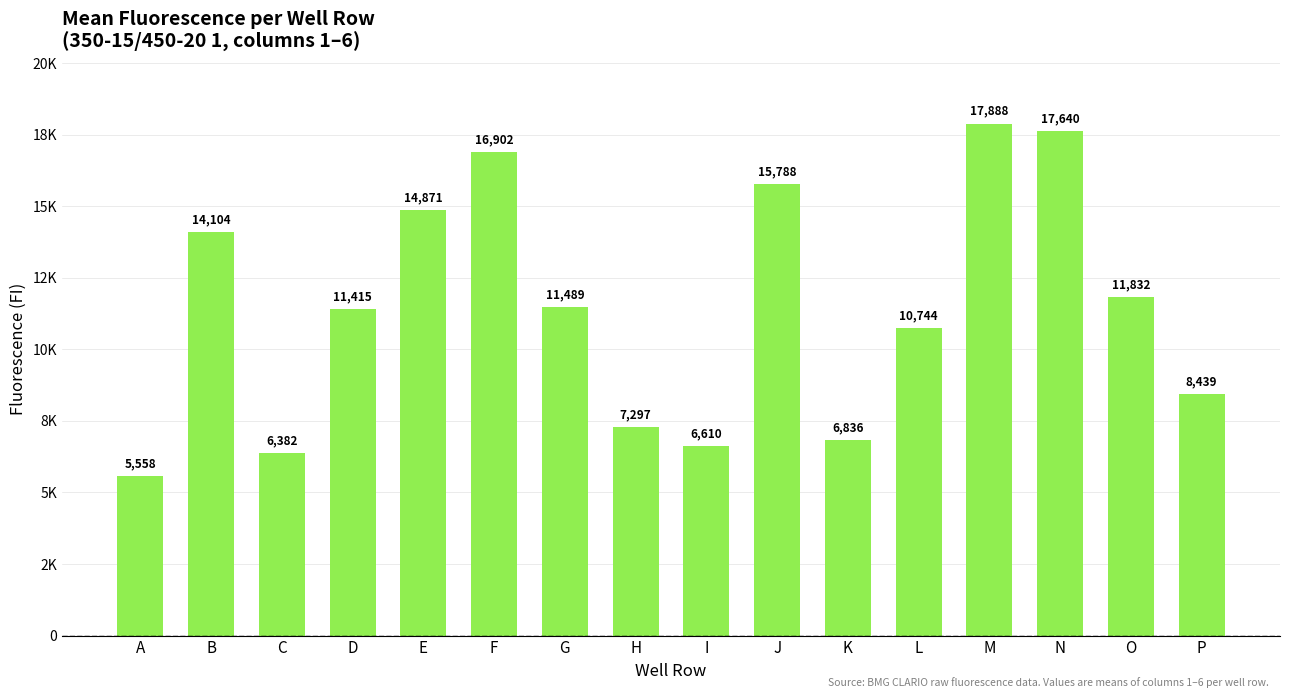

Are the bars horizontal?

No